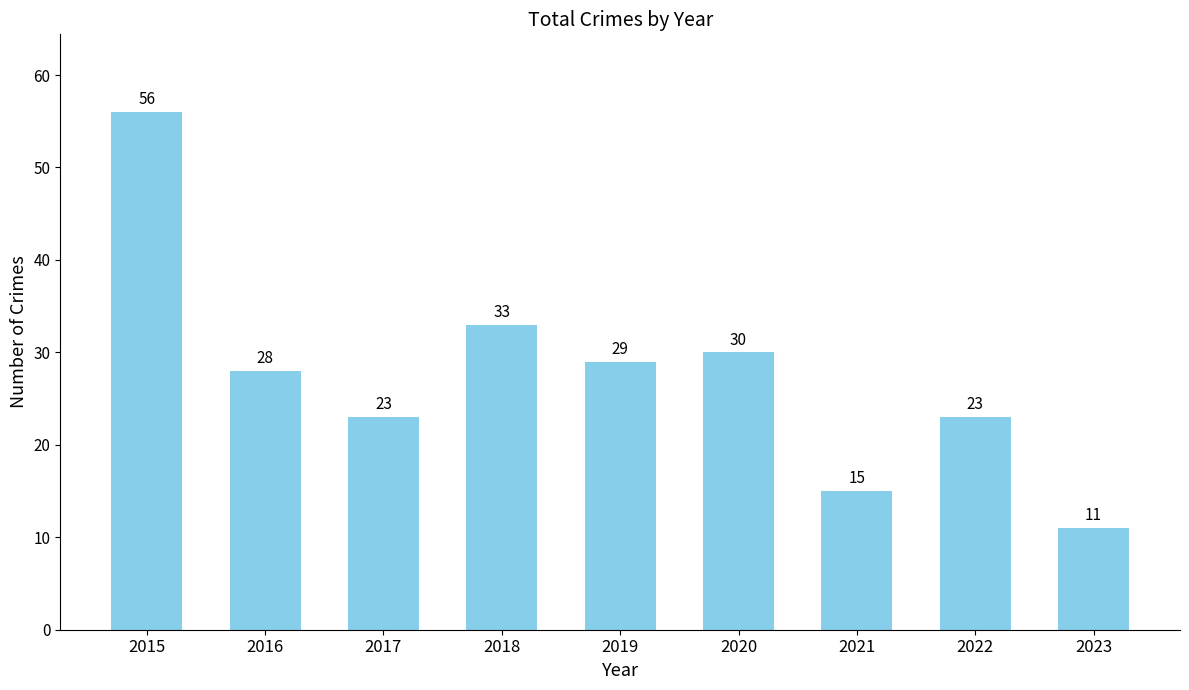

Reading left to right, list all the values displayed in this chart.

2015=56	2016=28	2017=23	2018=33	2019=29	2020=30	2021=15	2022=23	2023=11